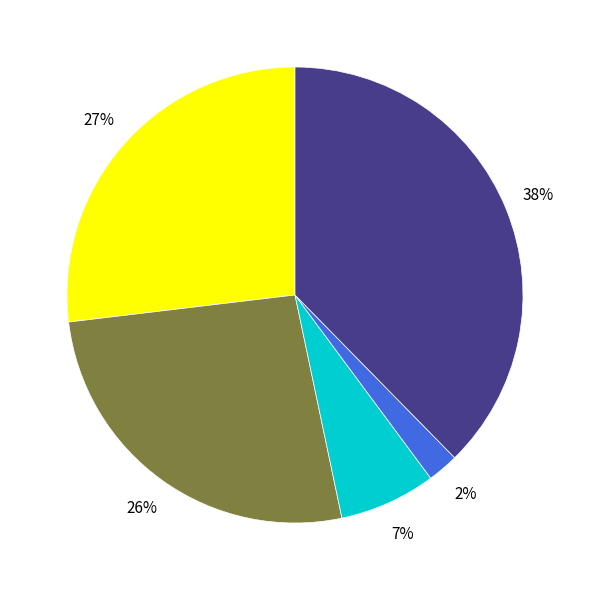

To the nearest percent, what is the average slice percentage?

20%